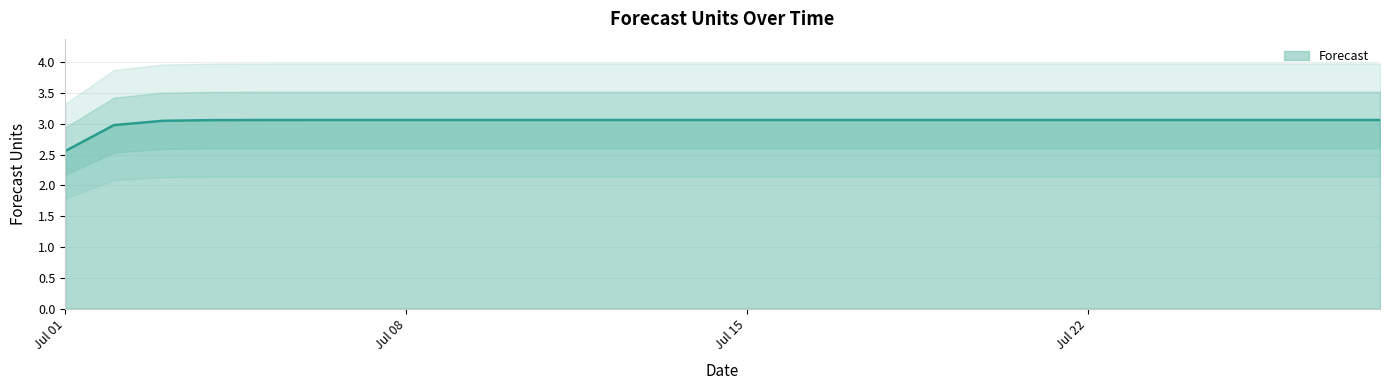

Is it true that the value at 2024-07-02 is 4.0?

False